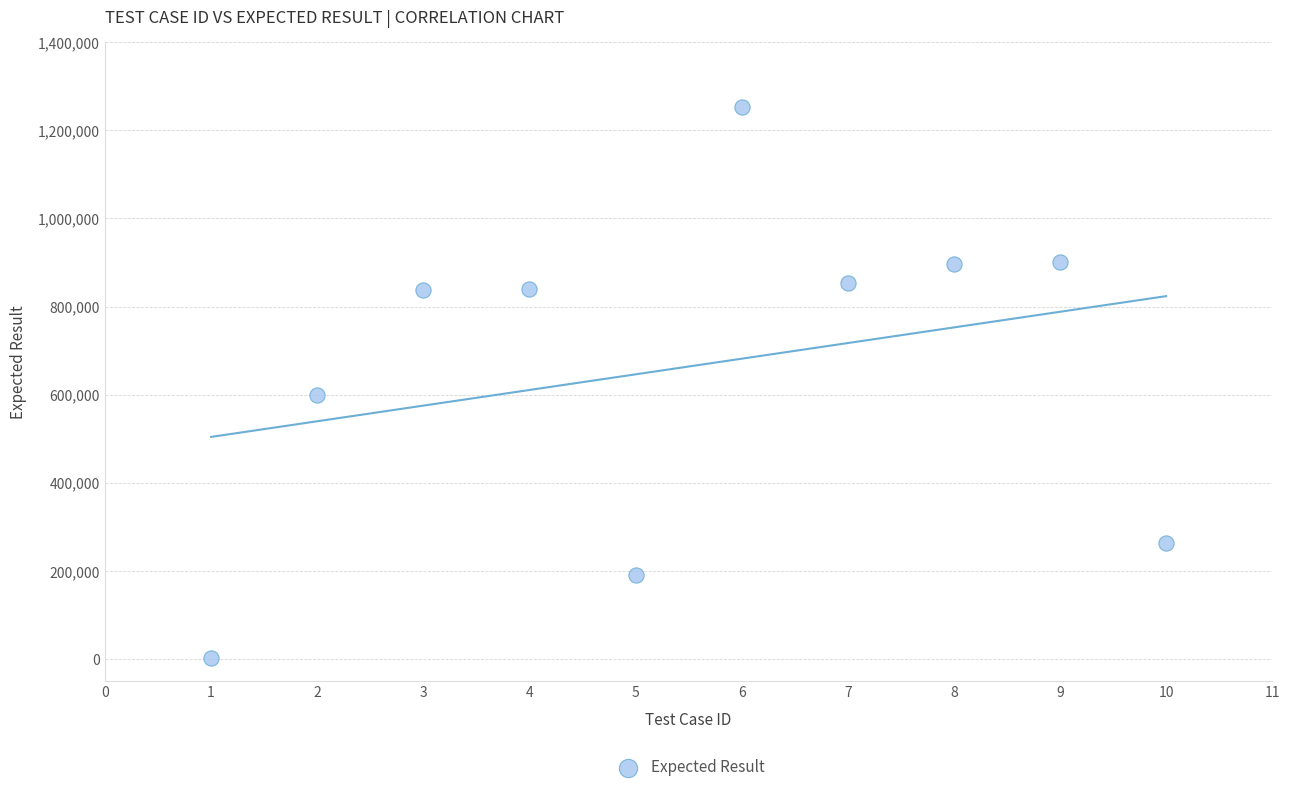

What Y value in the scatter plot is closest to 627376?

600005